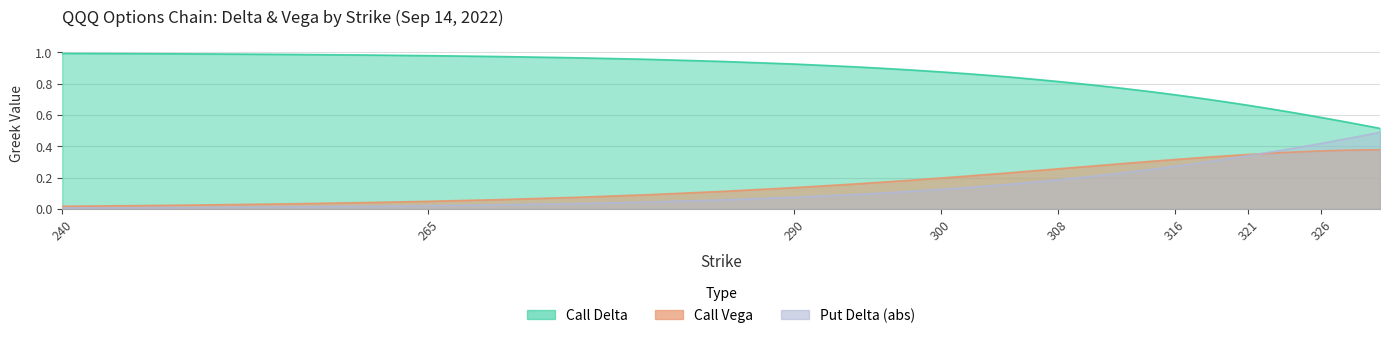

True or false: Call Delta and Call Vega intersect in this chart.

False